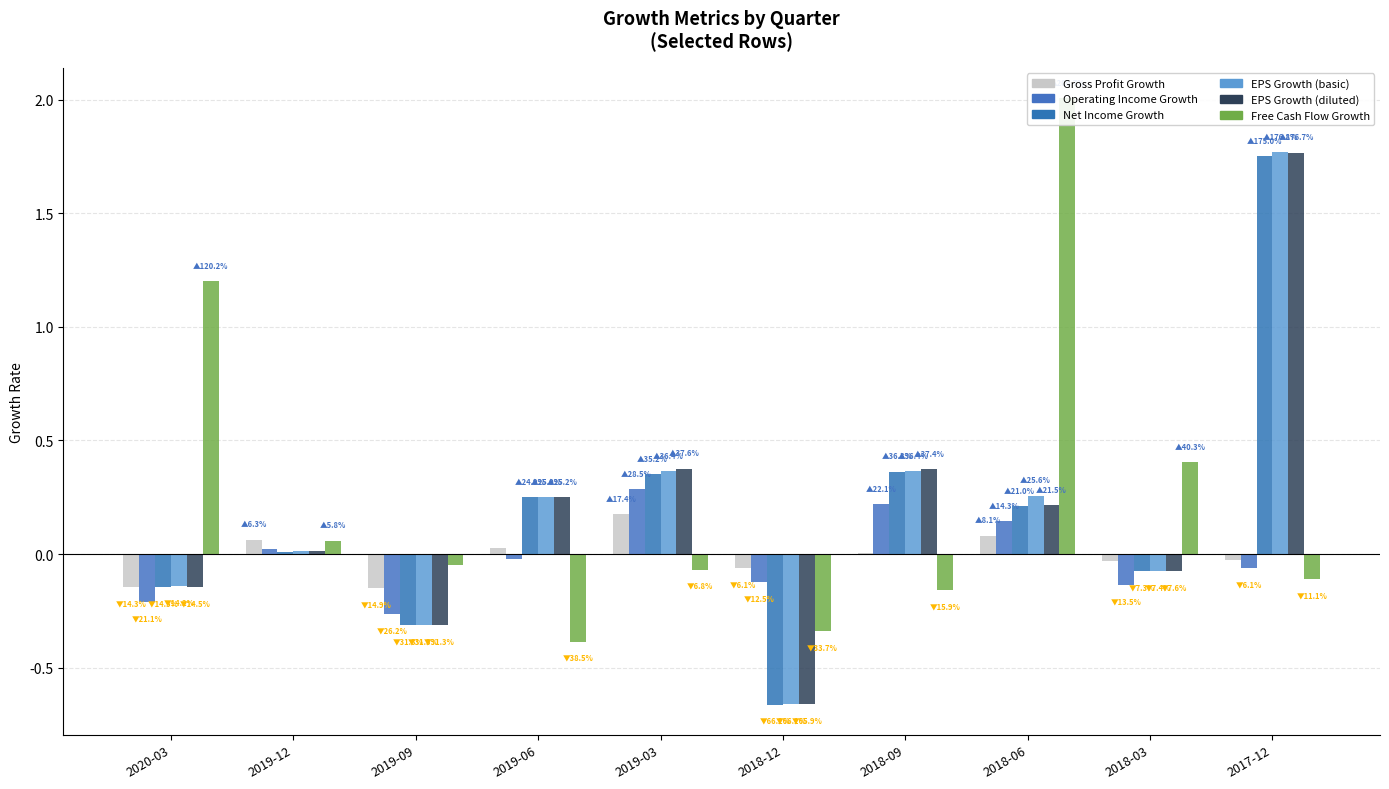

What is the maximum value for Net Income Growth?

1.8